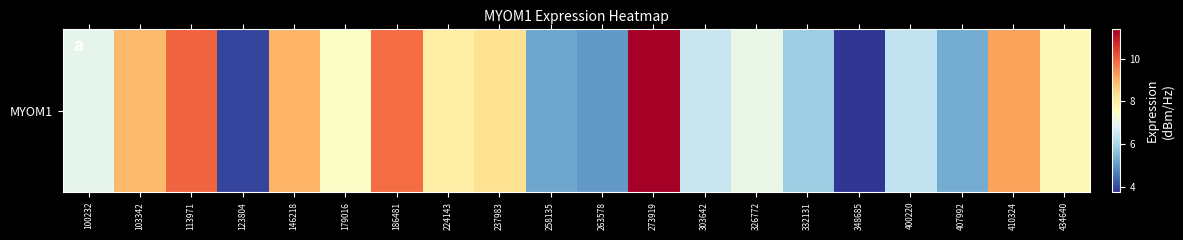

What is the sum of all values?

145.4